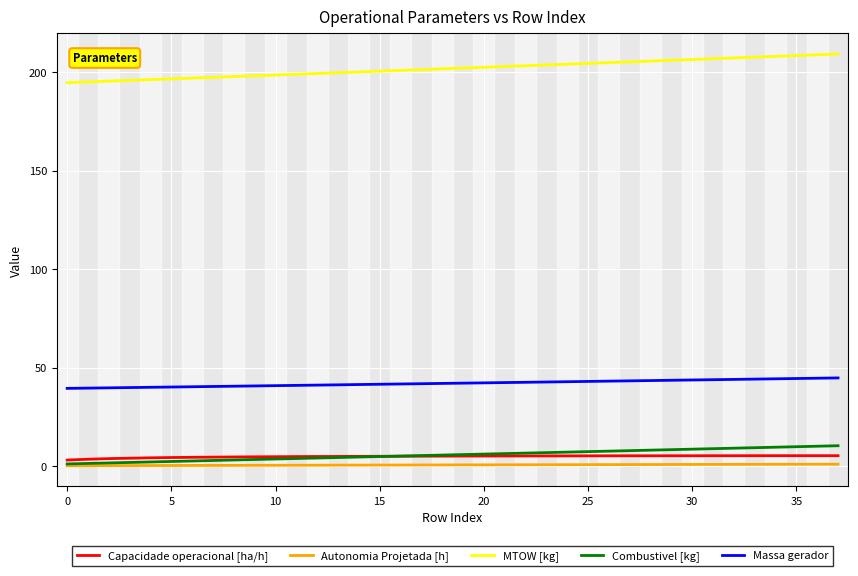

True or false: Autonomia Projetada [h] and Massa gerador intersect in this chart.

False